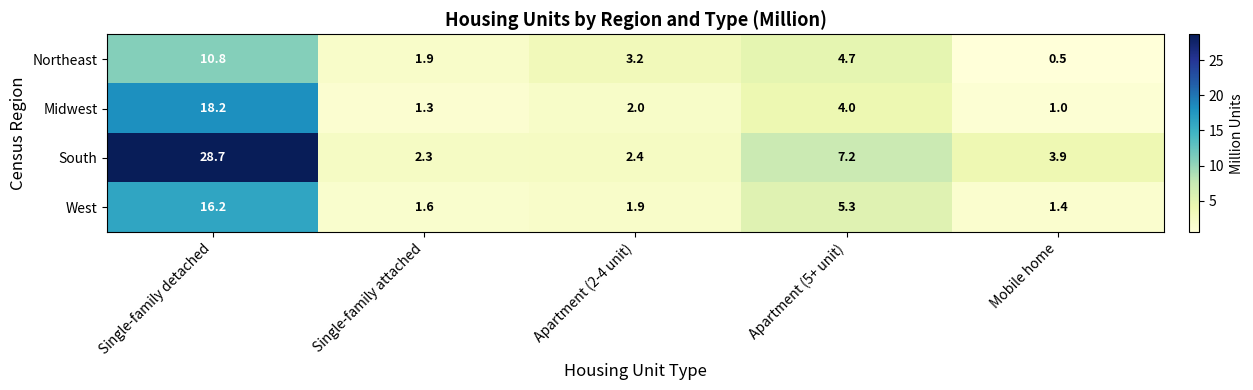

What is the difference between the maximum and second lowest values in the Midwest series?

16.9